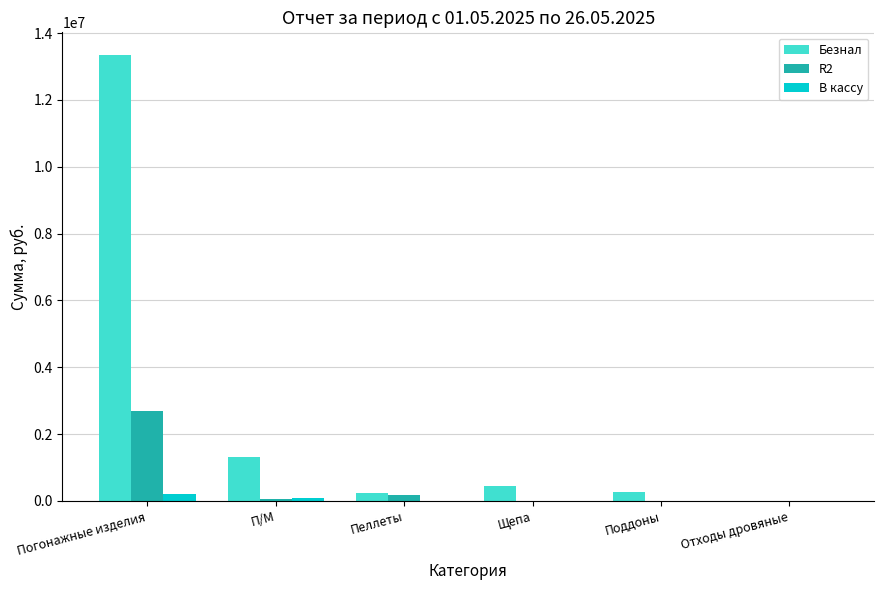

How many groups of bars are there?

6